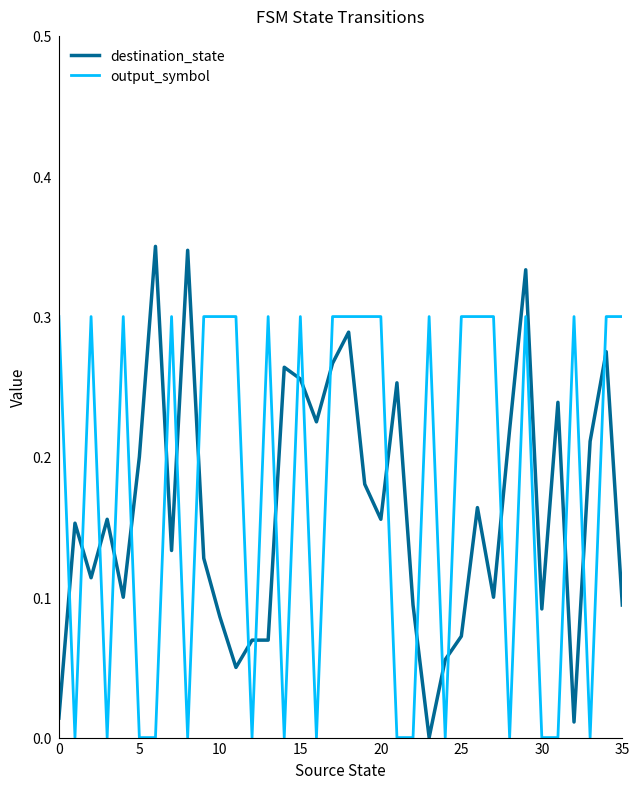

Which series has the largest total across all categories?

output_symbol